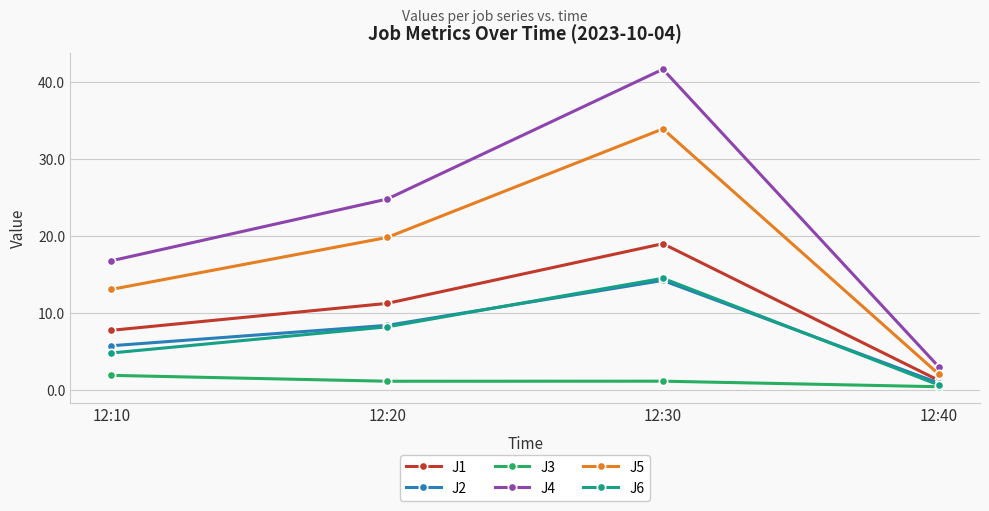

Read the J1 value at 12:10.

7.8